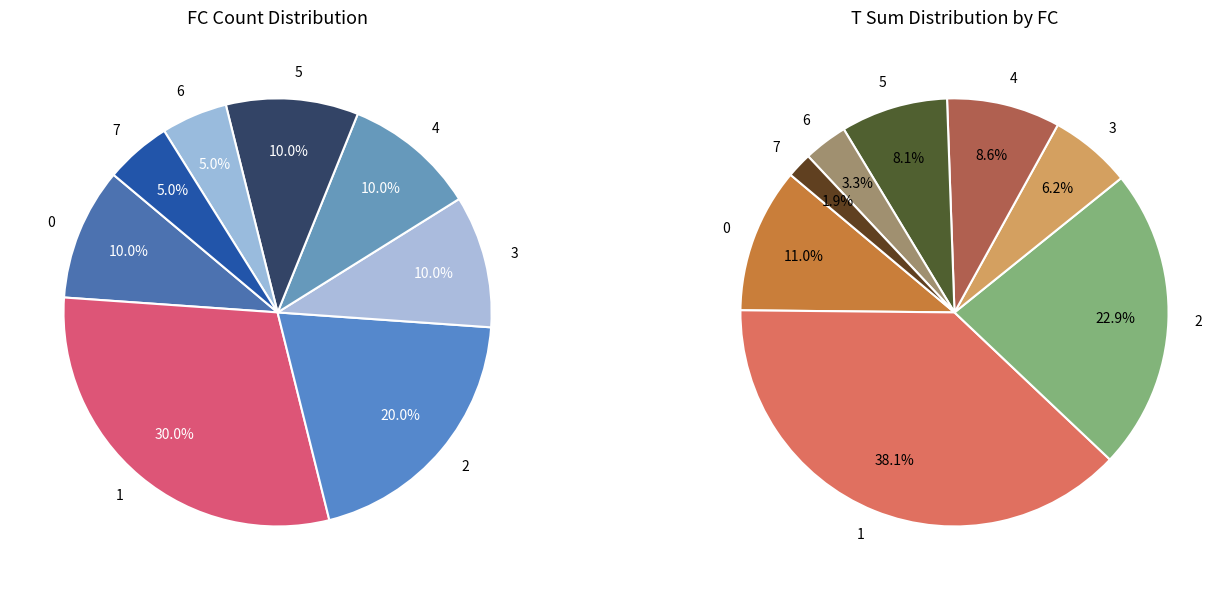

Which category has the biggest portion of the pie?

1